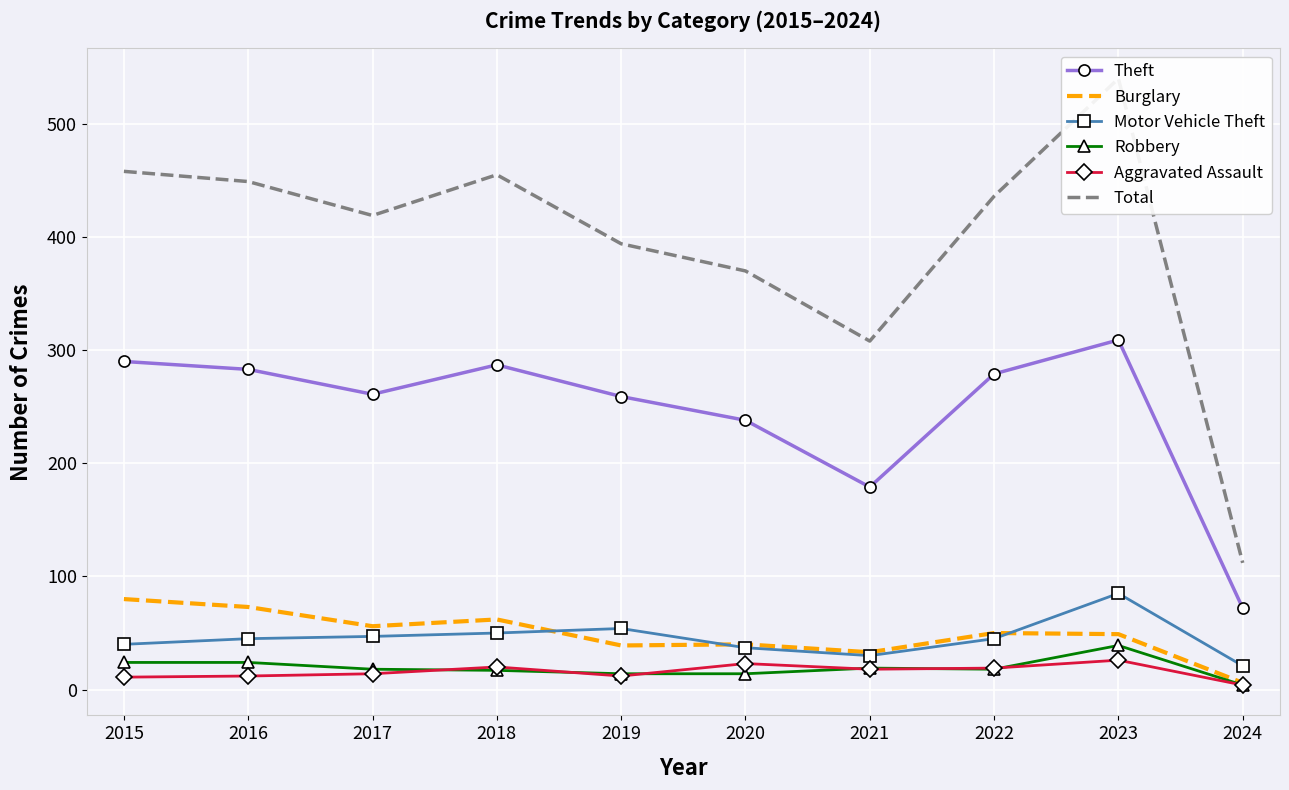

At 2022, list the series in order from smallest to largest.

Robbery, Aggravated Assault, Motor Vehicle Theft, Burglary, Theft, Total